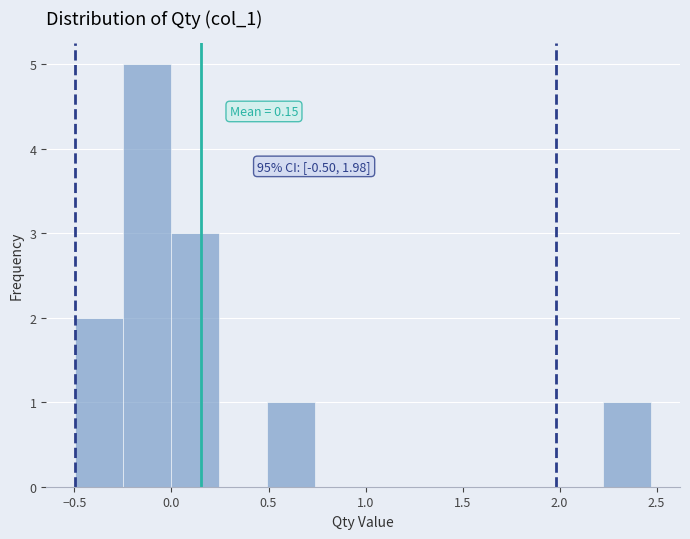

Over which range of the x-axis is the bar tallest?

-0.25 to 0.00